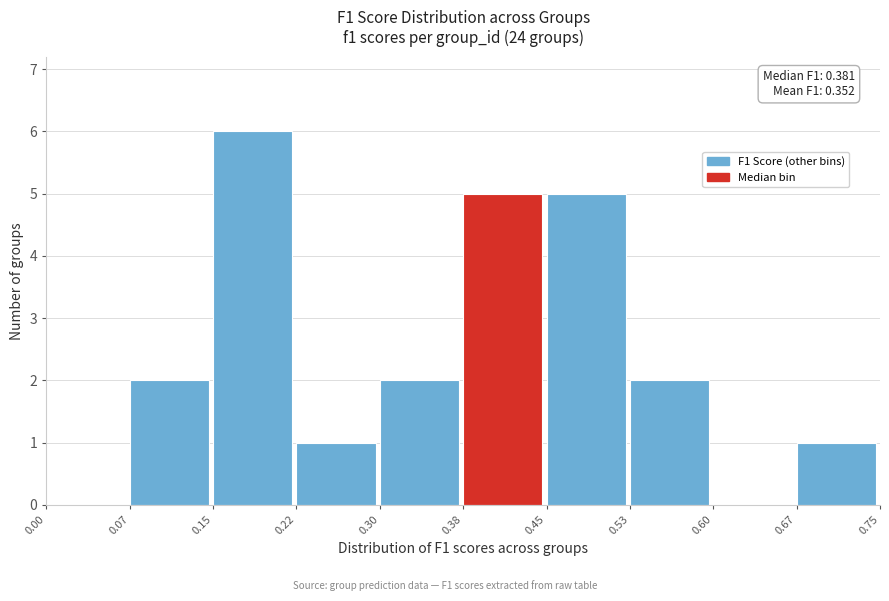

Which range on the x-axis has the tallest bar?

0.15 to 0.22